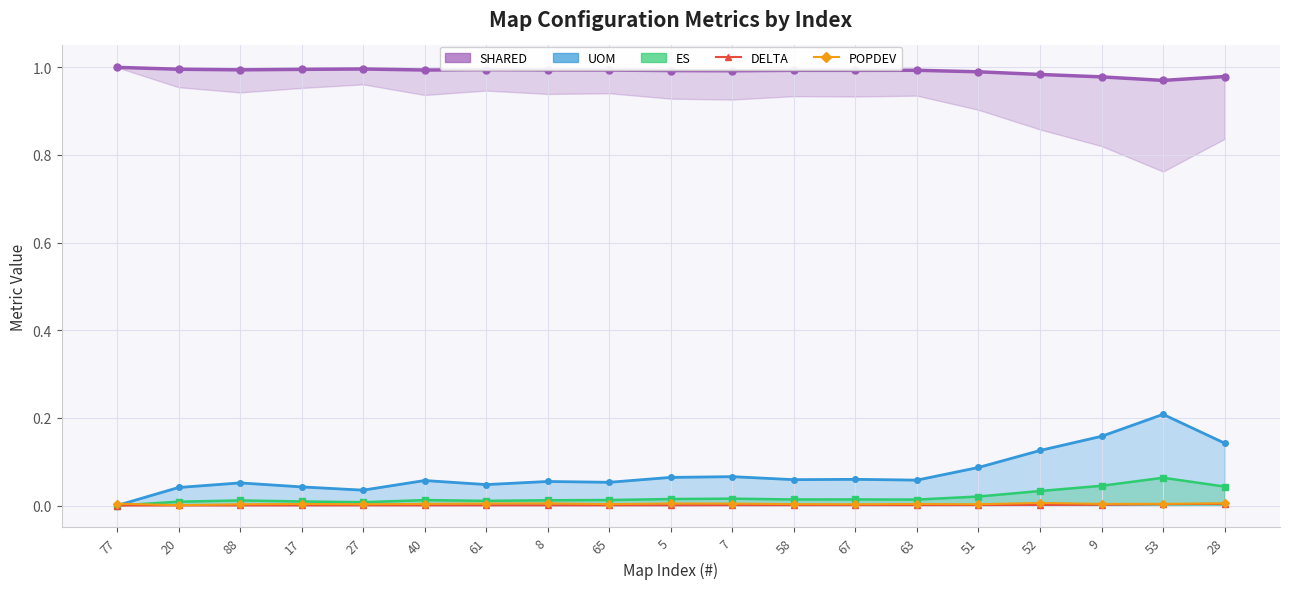

How many positive values does the ES (line) series have?

18